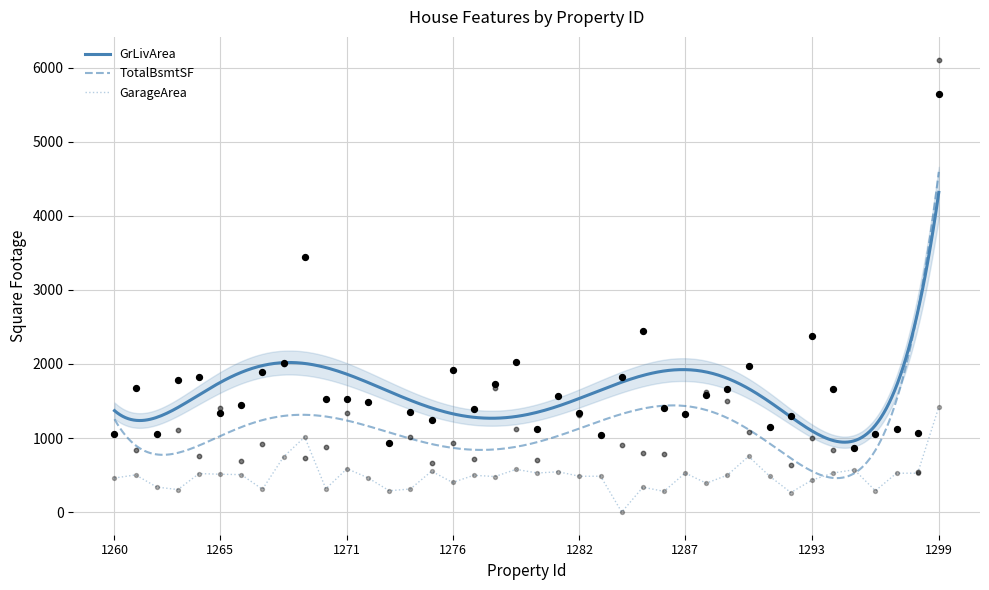

Which series has the widest spread of Y values?

TotalBsmtSF